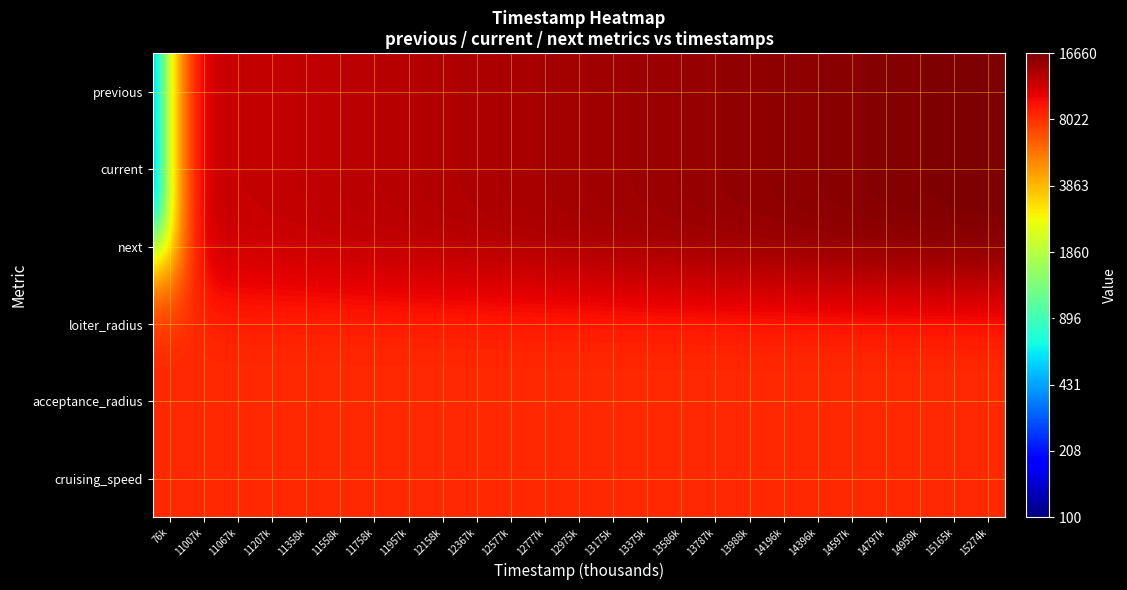

Which series changed the most between 13586k and 14396k?

previous